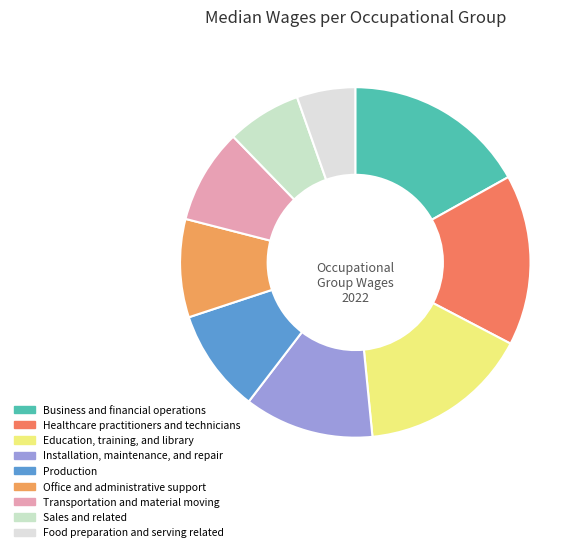

How many segments does this pie chart have?

9